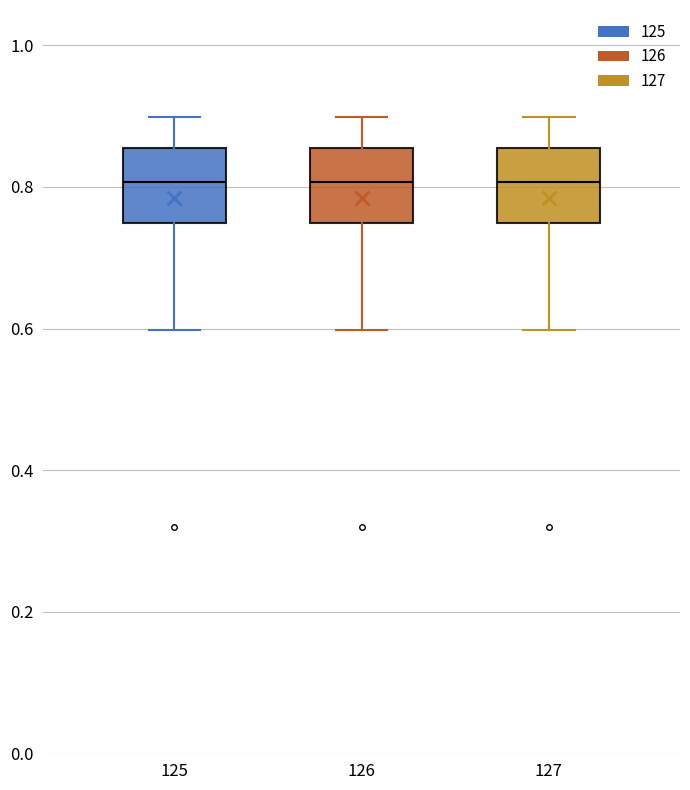

Reading left to right, read every box against the y-axis: the position of its median line, the range the box covers, and the ends of its whiskers. The values are not printed on the chart, so give them approximately, as read against the axis.

125: median 0.80, box 0.74 to 0.86, whiskers 0.60 to 0.90
126: median 0.80, box 0.74 to 0.86, whiskers 0.60 to 0.90
127: median 0.80, box 0.74 to 0.86, whiskers 0.60 to 0.90